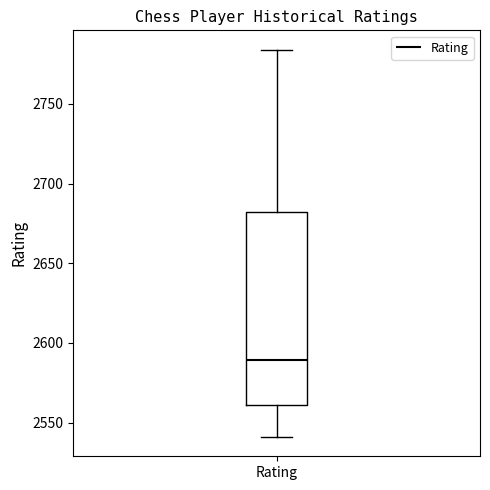

Transcribe this box plot: give where the median line is, the range the box spans, and where the two whiskers end, as read against the y-axis. The values are not printed on the chart, so give them approximately, as read against the axis.

median 2590, box 2560 to 2680, whiskers 2540 to 2785